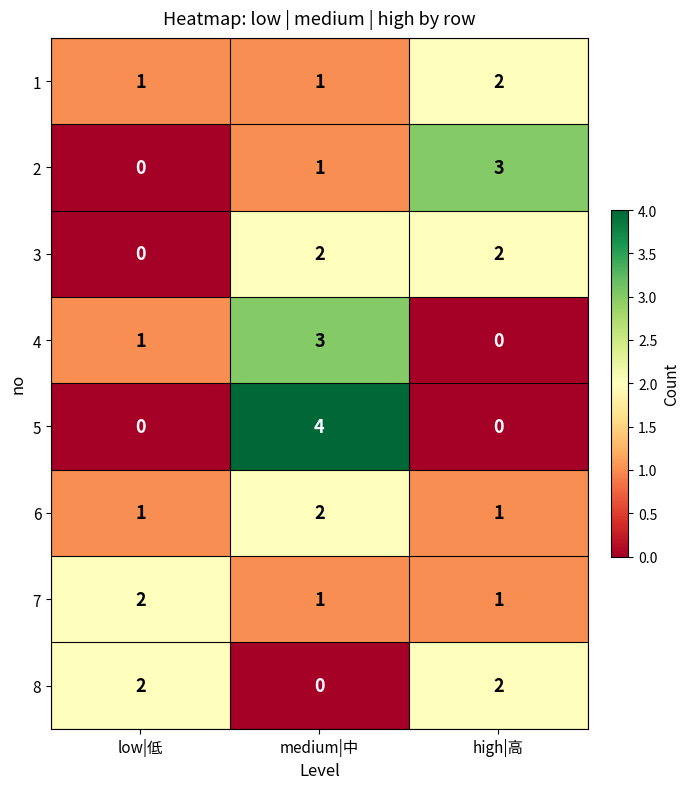

What is the sum of the 4 values at medium|中 and high|高?

3